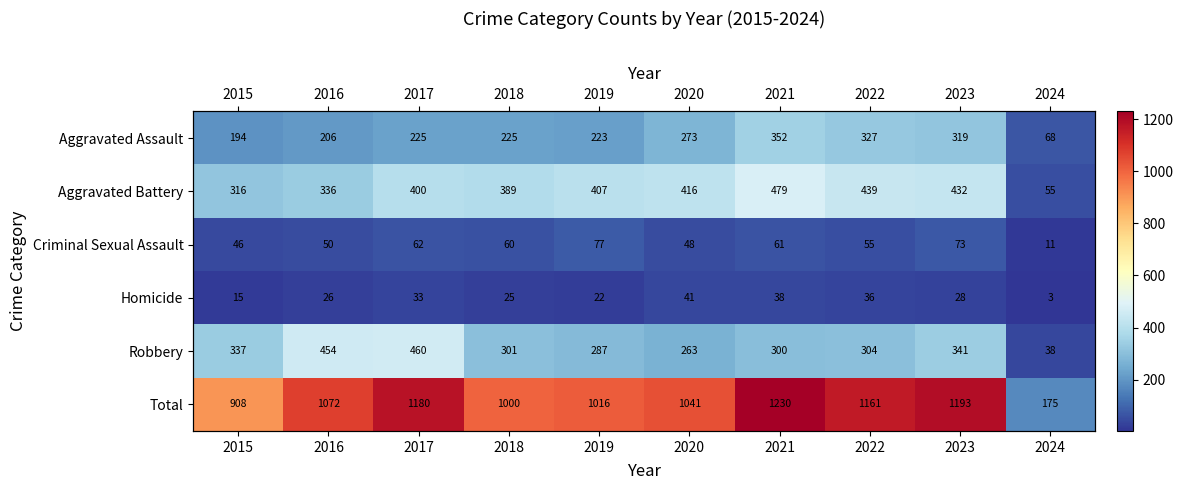

At 2015, list the series in order from smallest to largest.

Homicide, Criminal Sexual Assault, Aggravated Assault, Aggravated Battery, Robbery, Total